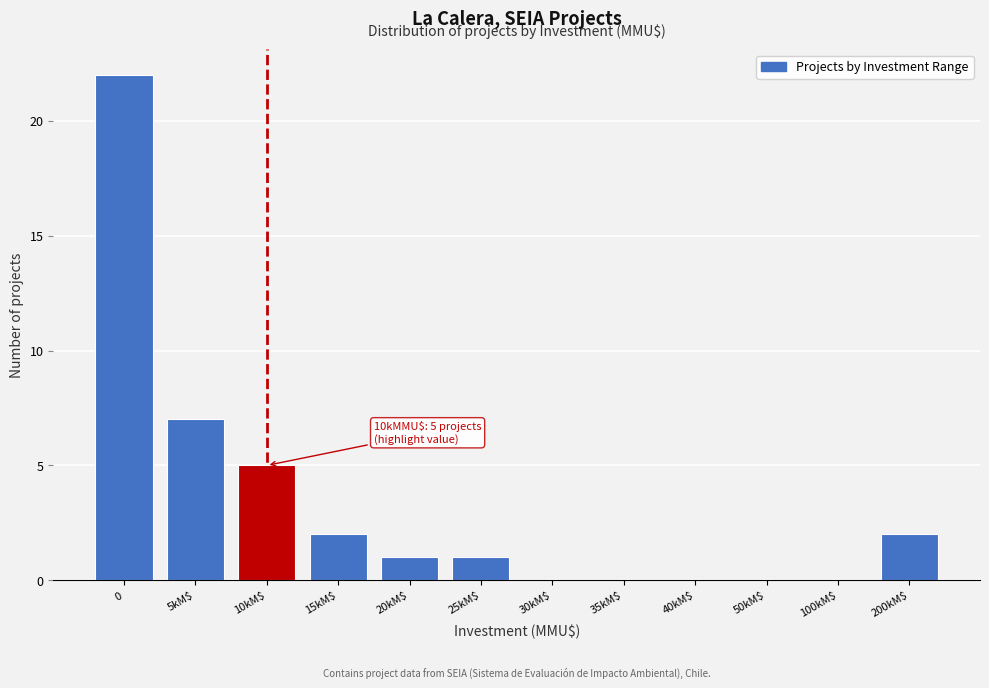

The chart shows a value of 3 at 10kM$. True or false?

False